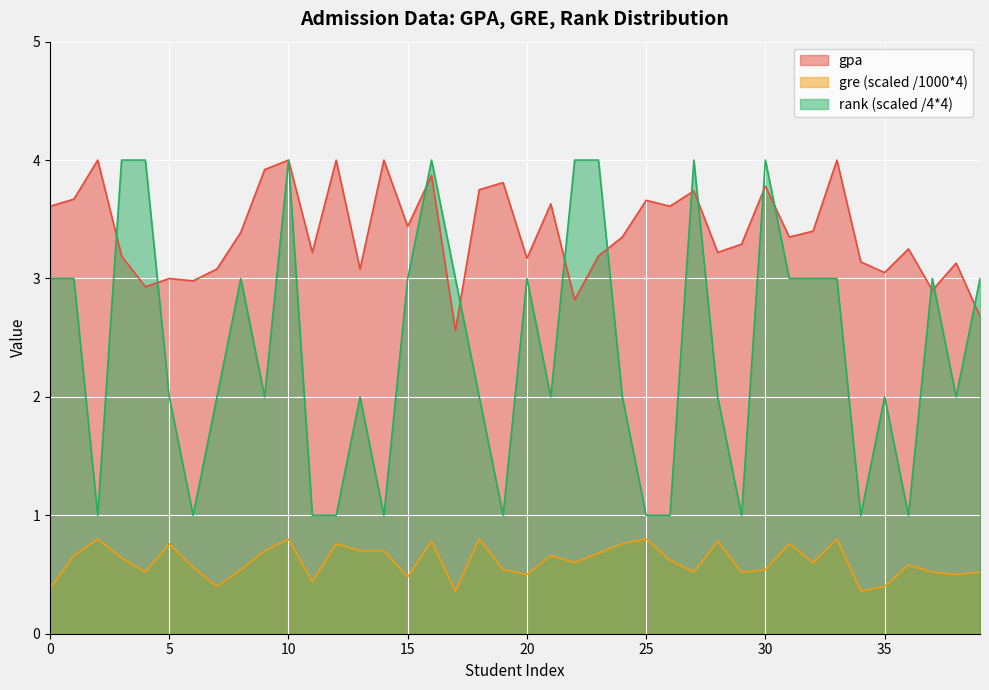

List the series in order of their overall mean, highest first.

gpa, rank (scaled /4*4), gre (scaled /1000*4)